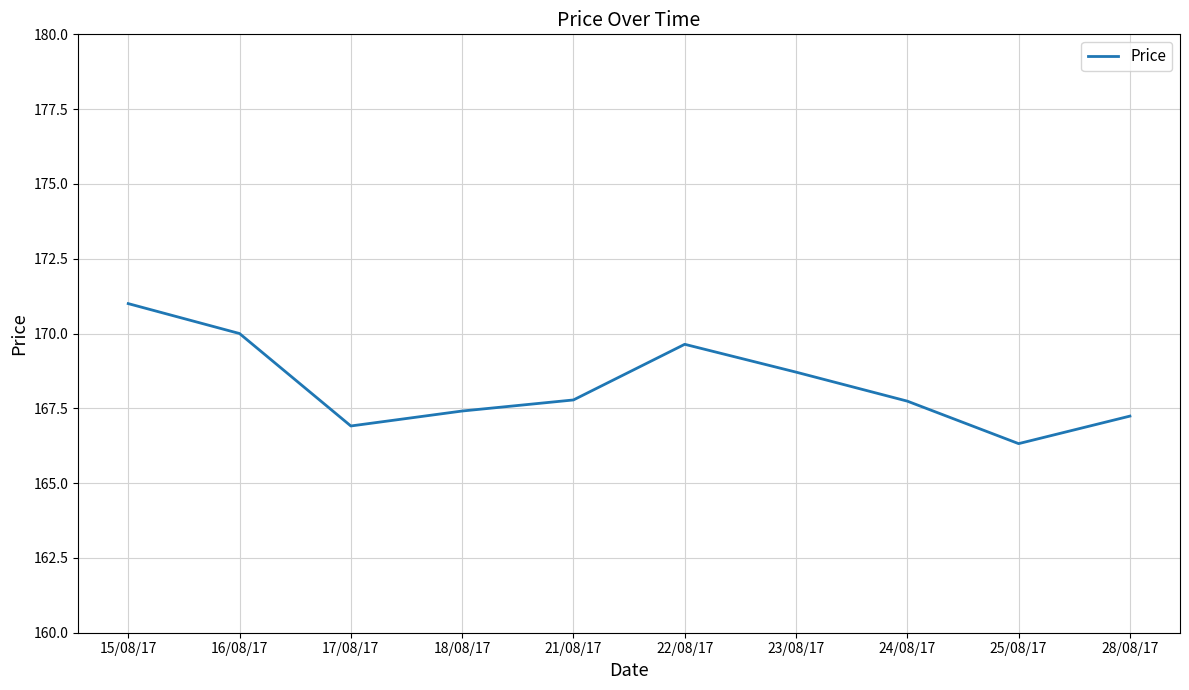

What is the smallest value displayed?

166.3